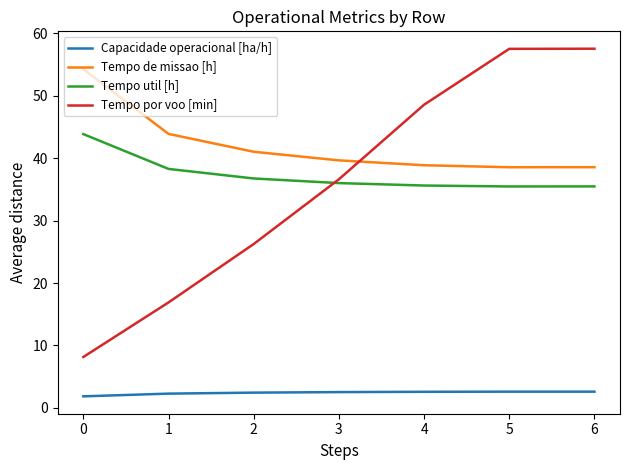

What value does the Capacidade operacional [ha/h] series have at 2?

2.4